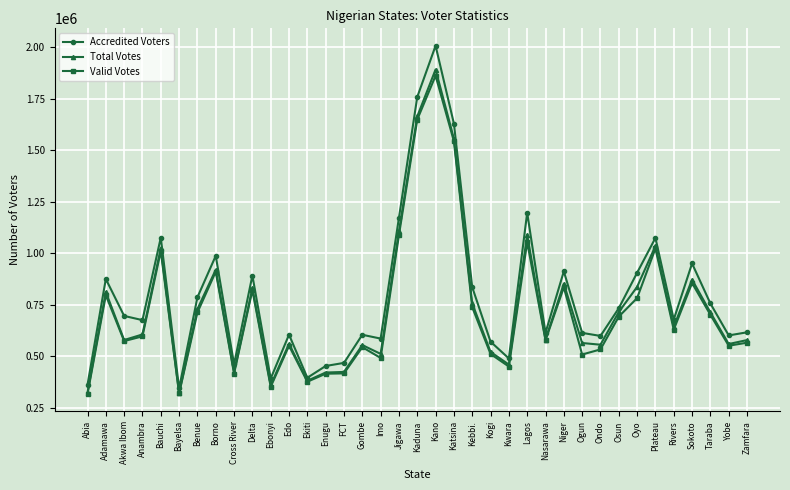

What is the value of the Total Votes point at the 17th from the left?

511586